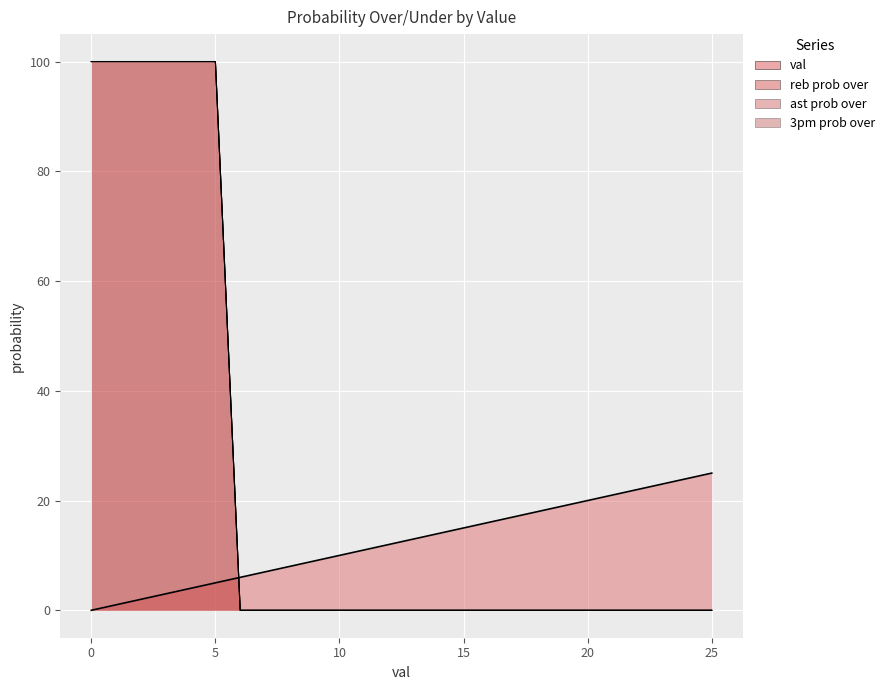

After their last crossing, which series has the higher values: val or ast prob over?

val